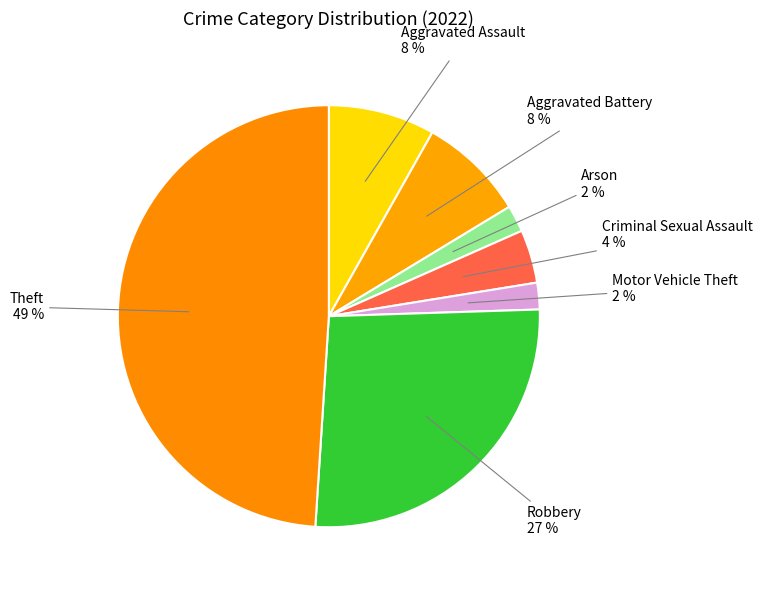

What is the ratio of the value at Aggravated Battery 8 % to the value at Criminal Sexual Assault 4 %?

2.0